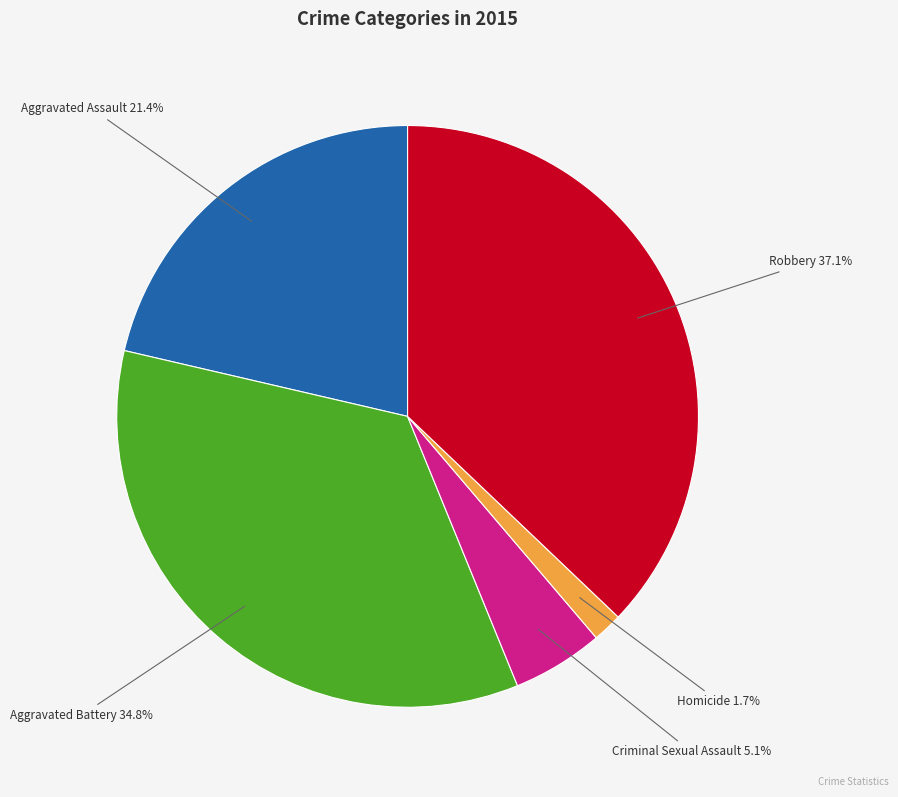

Is there a majority slice in this chart?

No